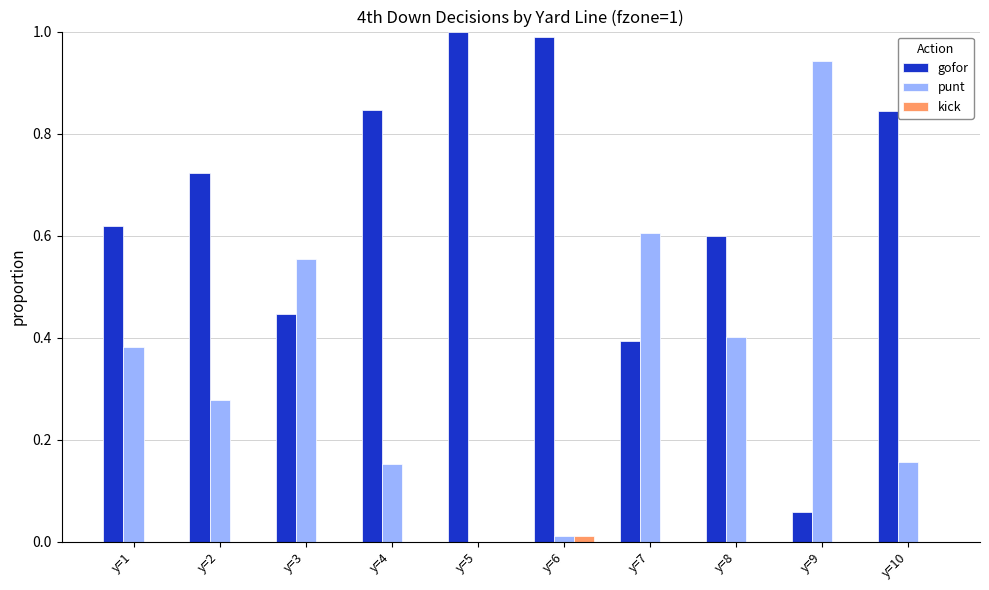

Is it true that kick equals 0.0 at y=9?

True